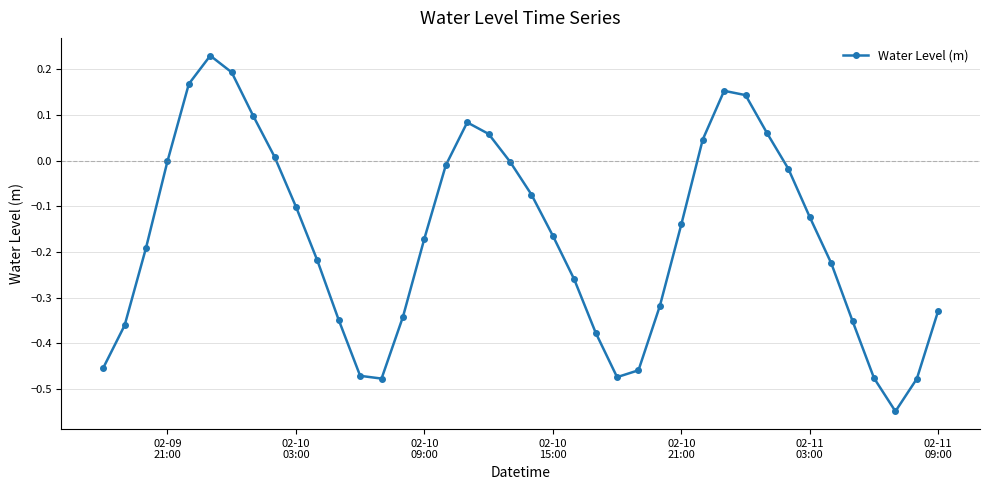

Count the number of data series in this chart.

1